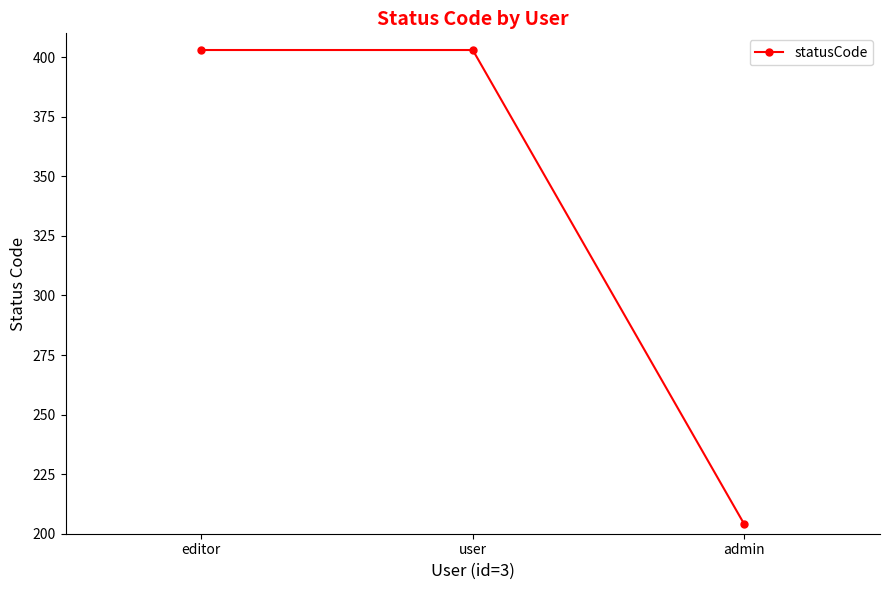

What is the average value?

337